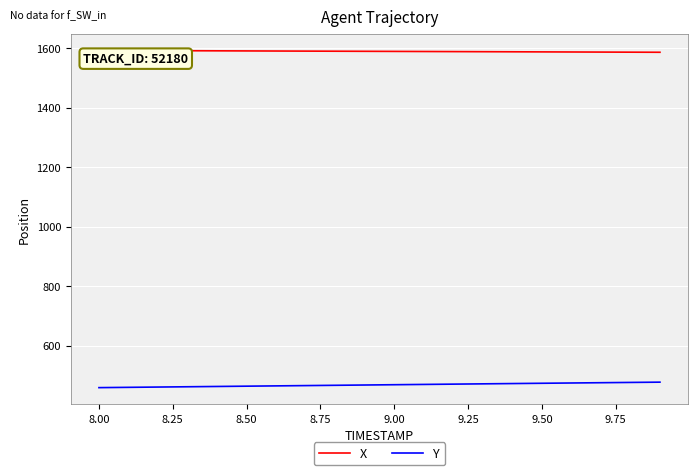

Rank the series by their average value, from lowest to highest.

Y, X